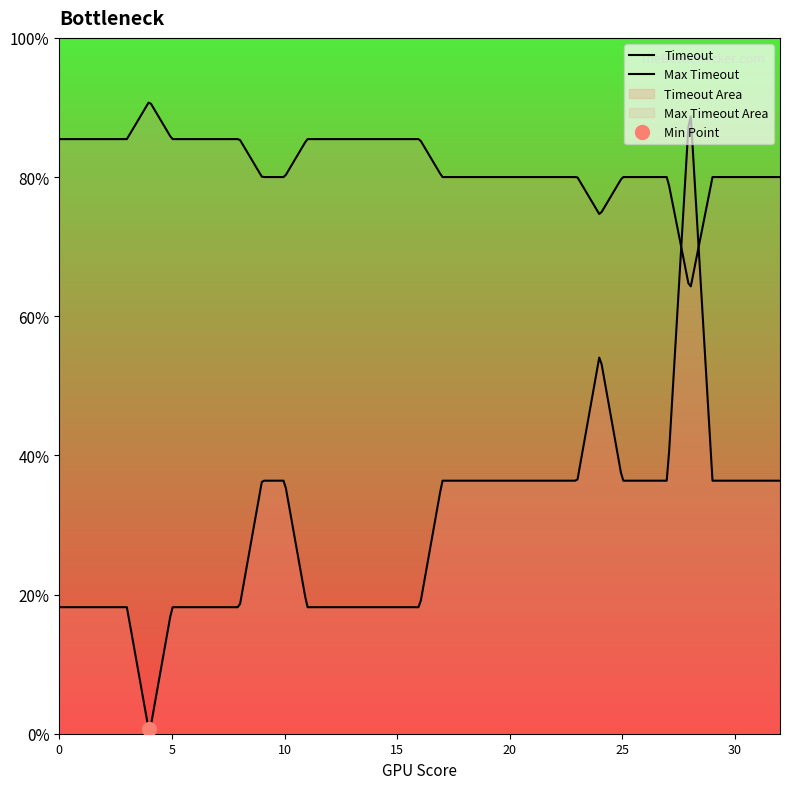

How many positive values are there?

32